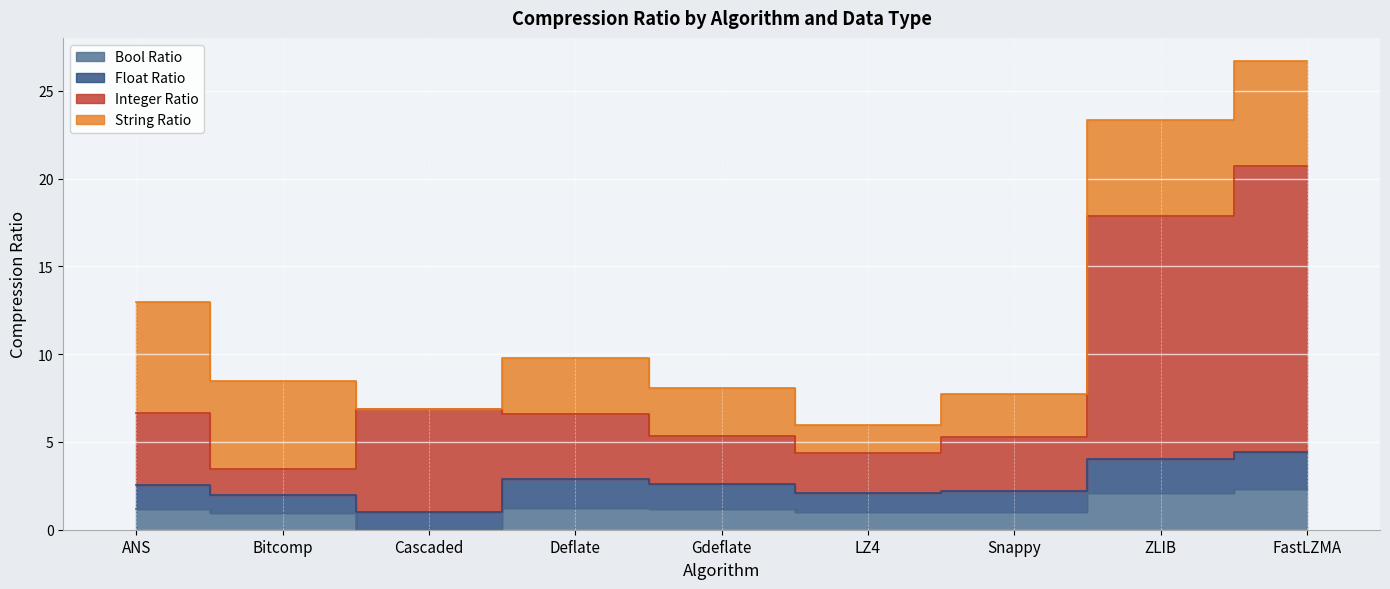

At which label does Bool_Ratio first exceed 1?

ANS